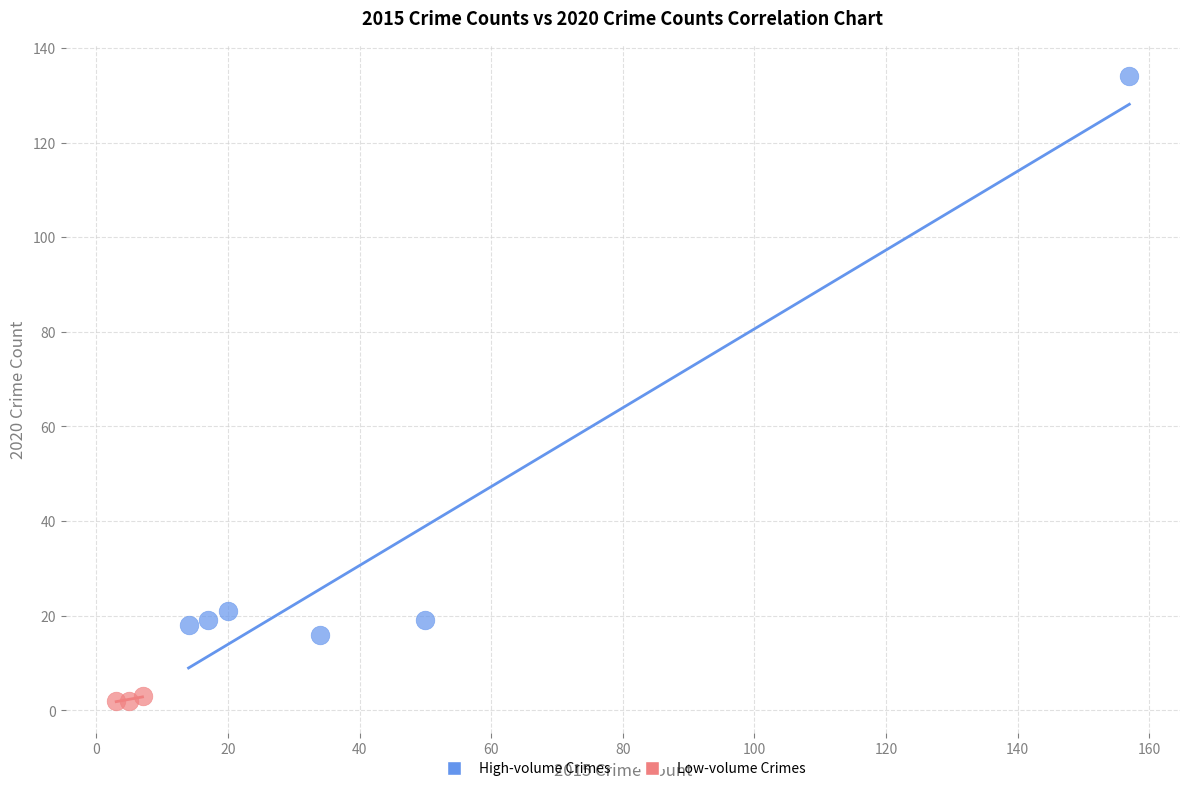

Which series contains the lowest Y value?

Low-volume Crimes